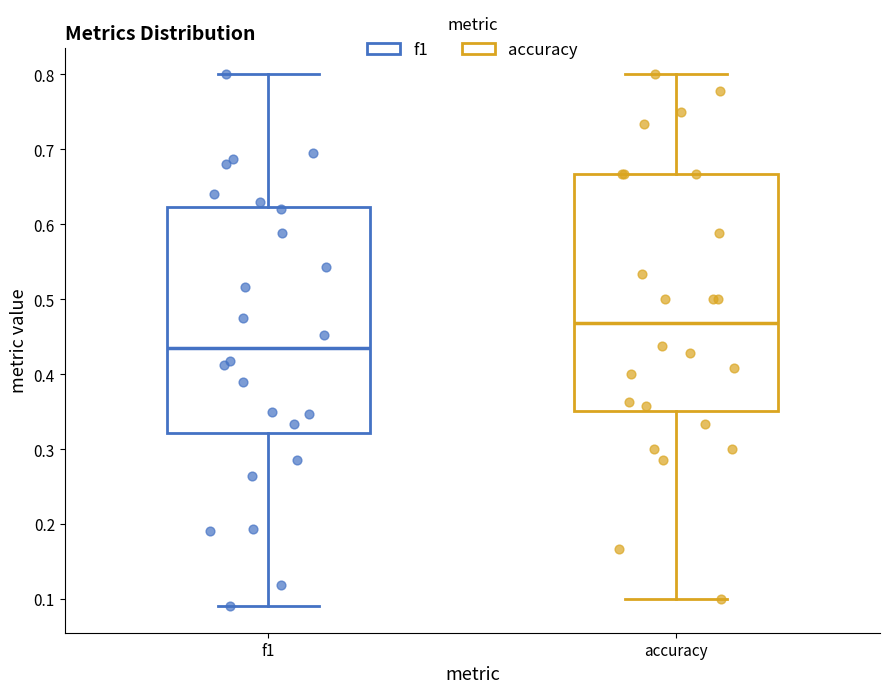

Which box has the highest median line?

accuracy